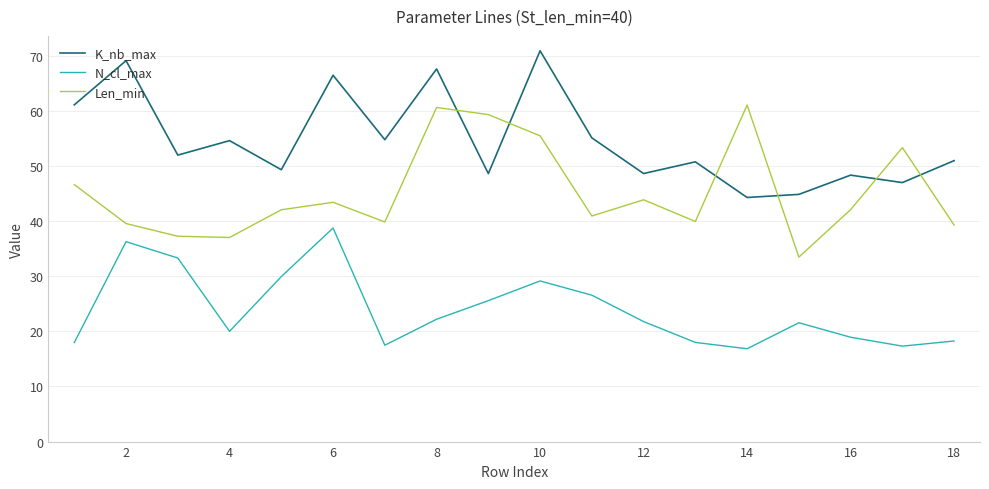

What is the difference between the maximum and minimum values in the K_nb_max series?

26.6